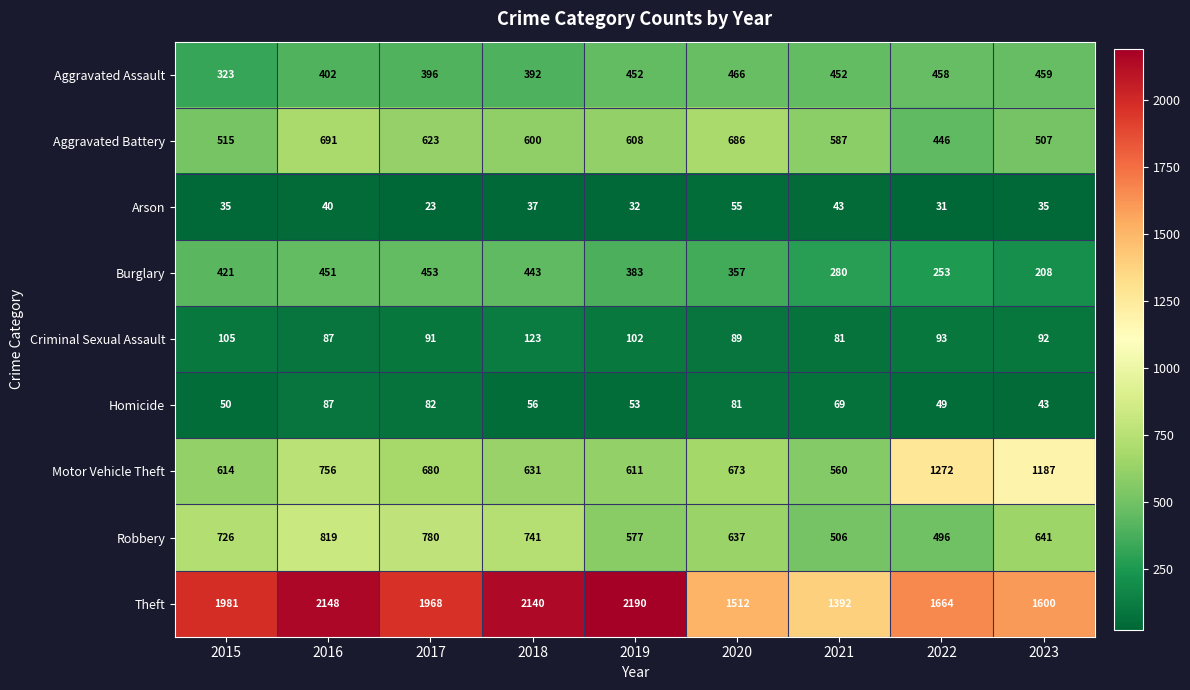

At which category does the chart reach its peak across all series?

2019